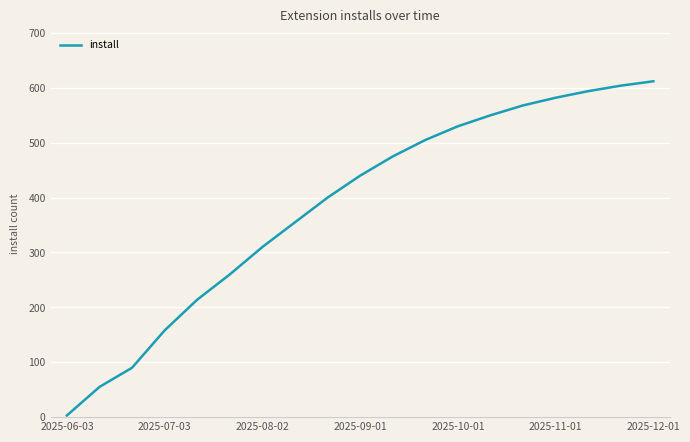

What is the greatest value displayed?

612